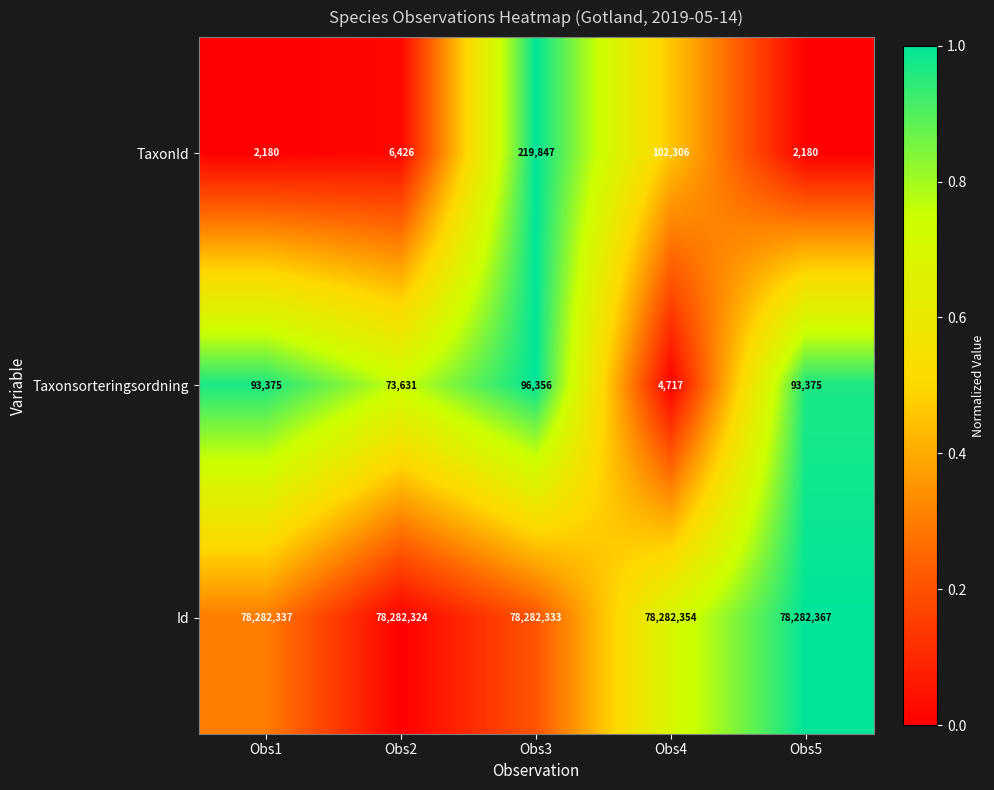

Which series has the widest spread of values?

TaxonId